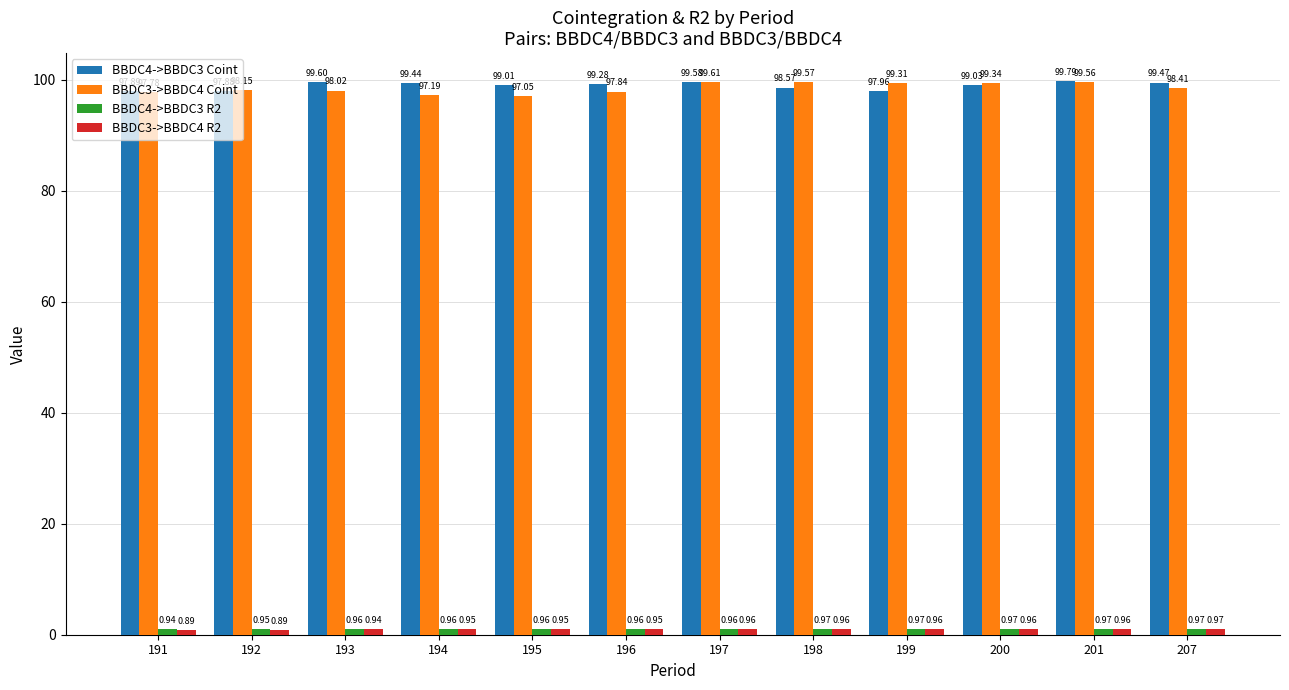

Does the chart contain stacked bars?

No